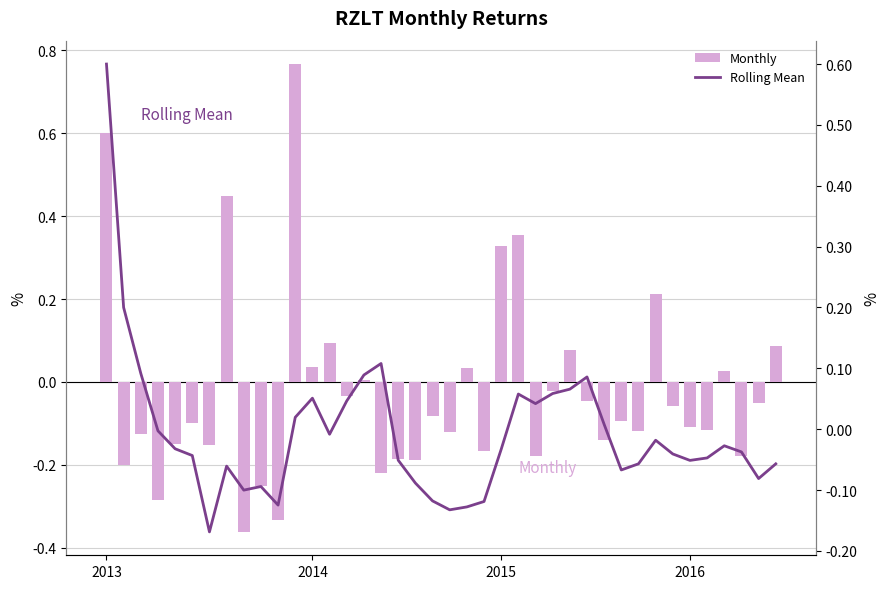

Are the bars horizontal?

No